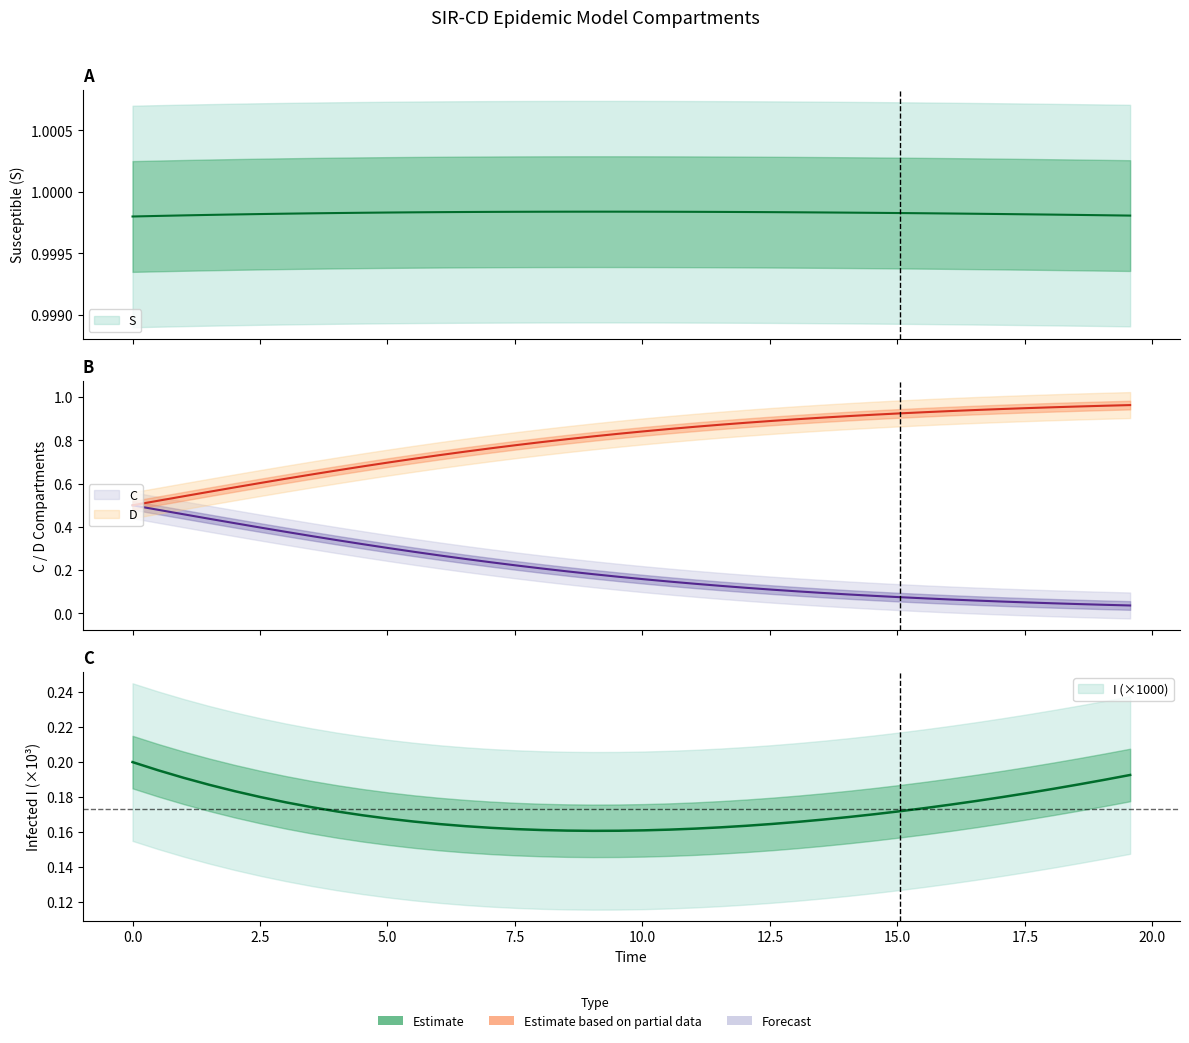

How many I values are between 0 and 1?

40